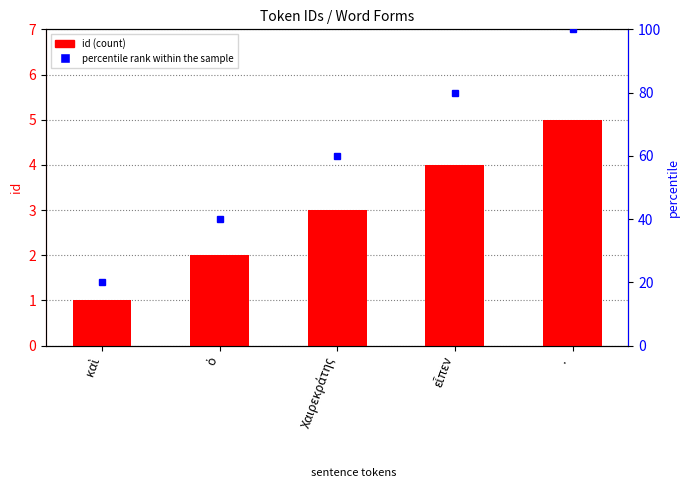

What is the highest value of the id series?

5